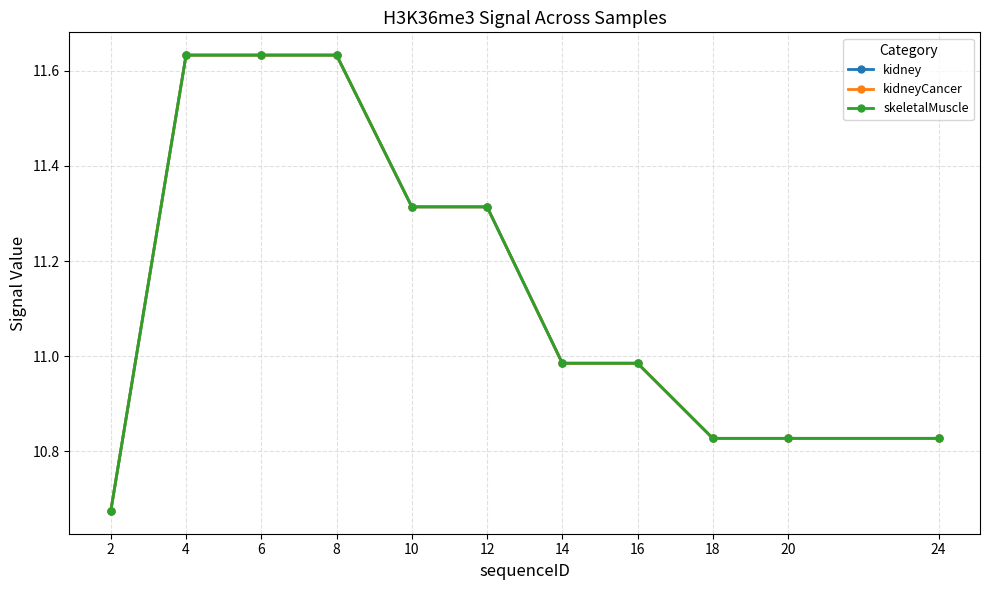

At which category is the sum across all series the highest?

4